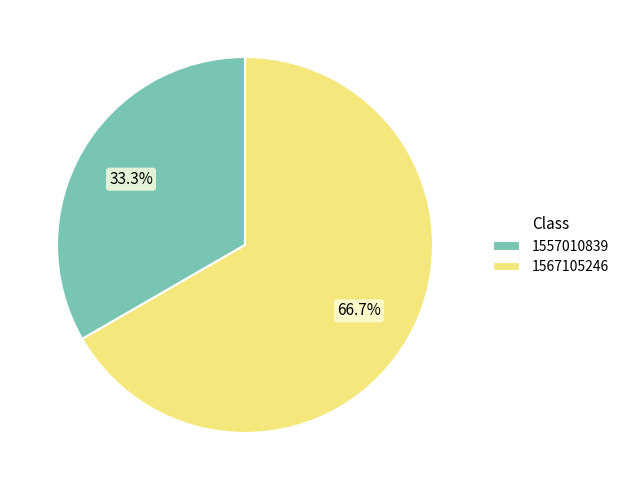

Which category has the biggest portion of the pie?

1567105246